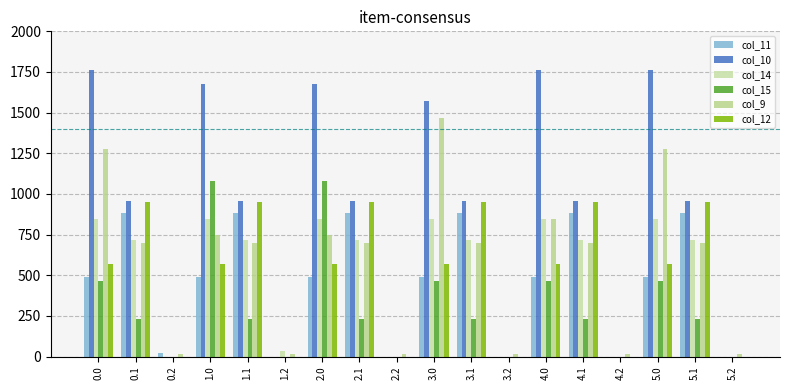

Read the col_10 value at 5.0.

1762.0